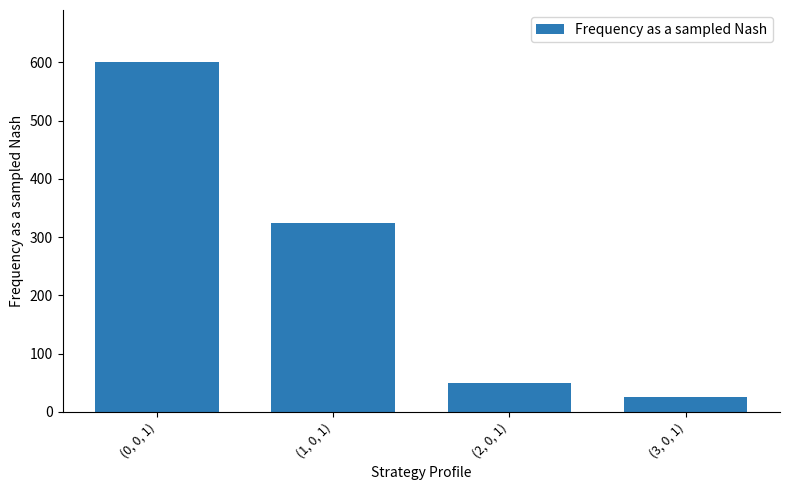

How many values are below 325?

2